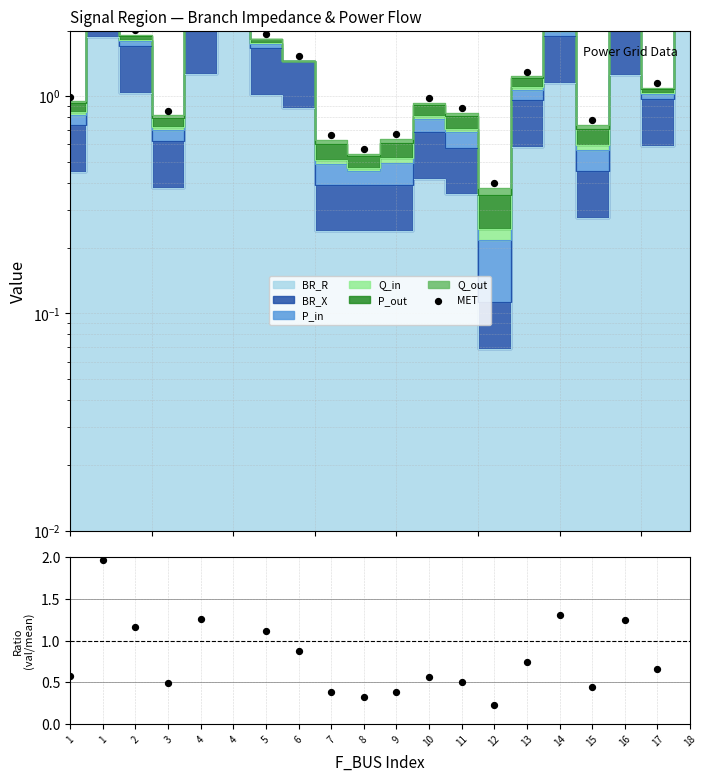

Which series contains the highest Y value?

MET